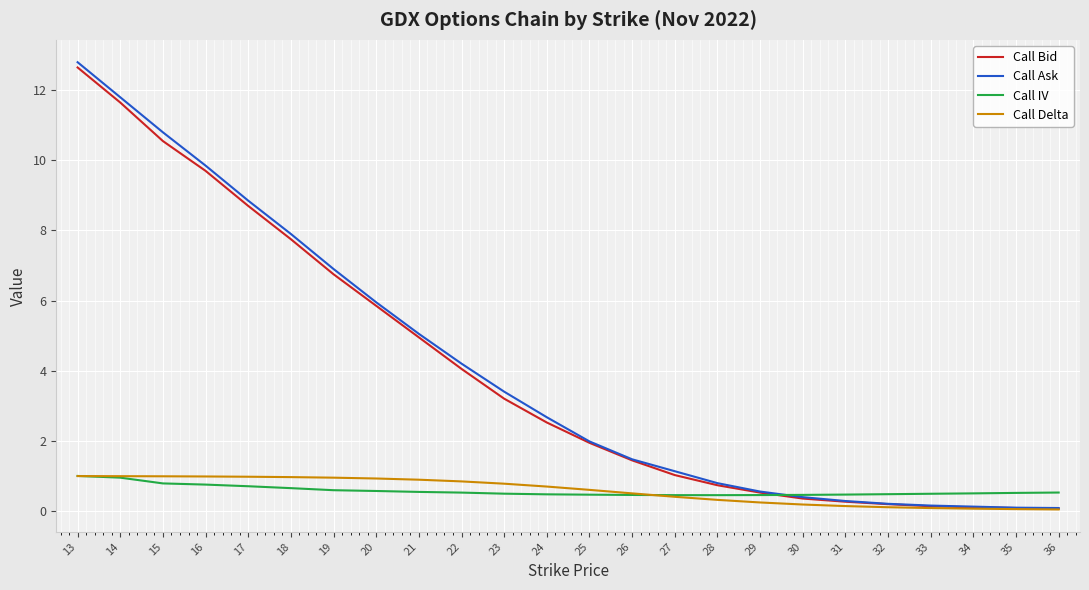

Is the value of Call Bid at 32 greater than the value of Call Delta at 34?

Yes